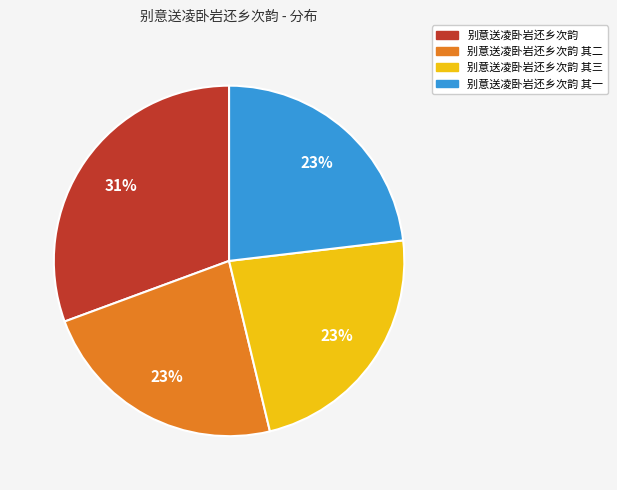

To the nearest percent, what is the average slice percentage?

25%